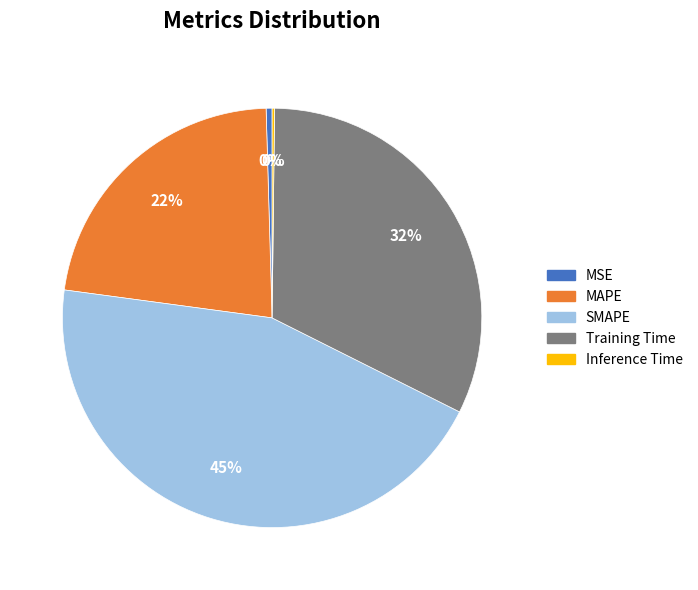

The SMAPE slice represents 38% of the pie. True or false?

False